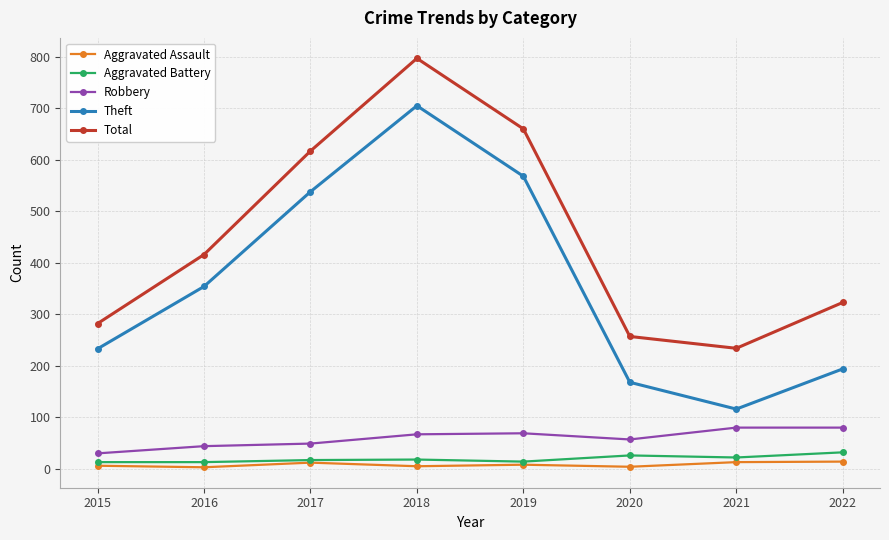

What is the smallest value displayed?

3